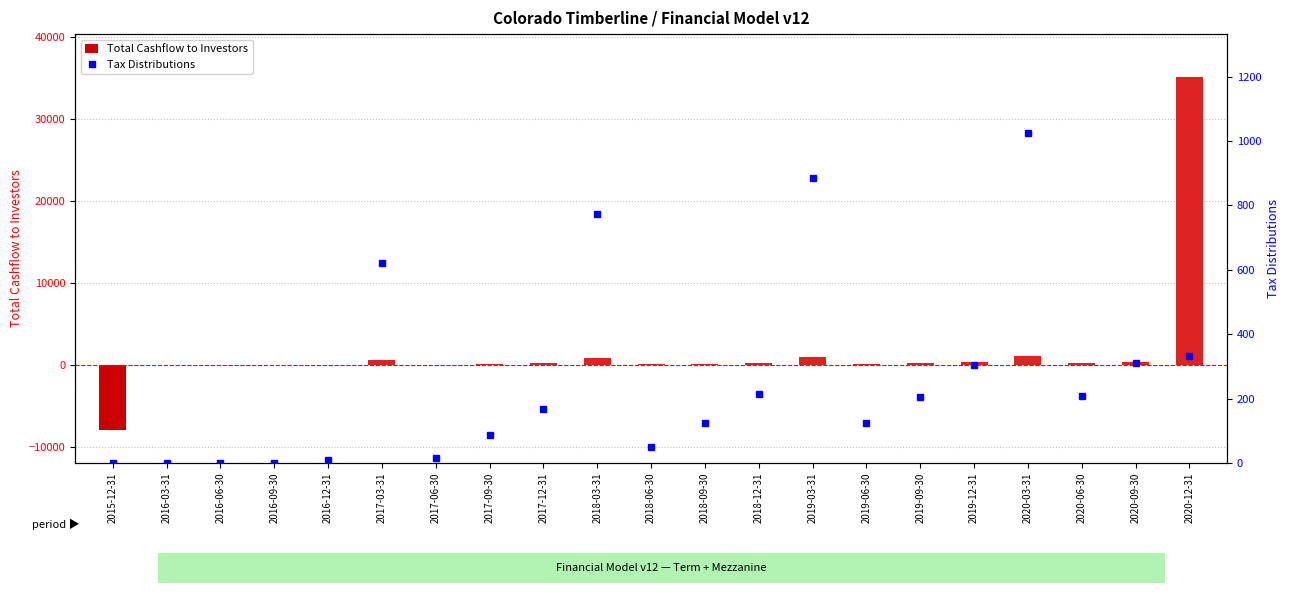

At how many categories does at least one series exceed 11624?

1